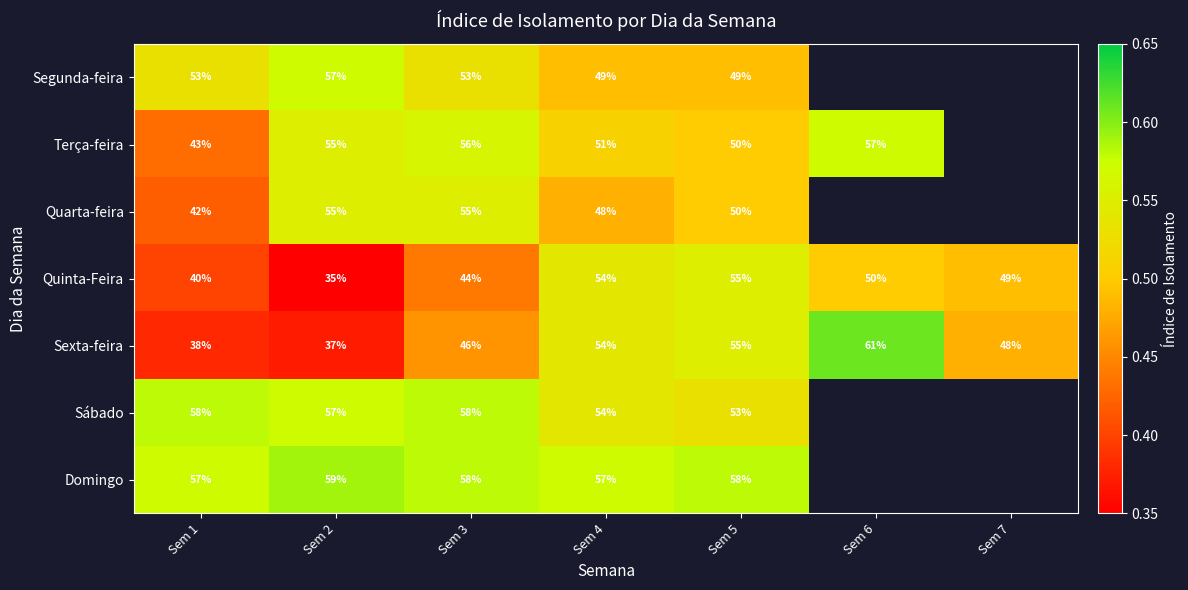

Which series changed the most between Sem 3 and Sem 5?

Quinta-Feira